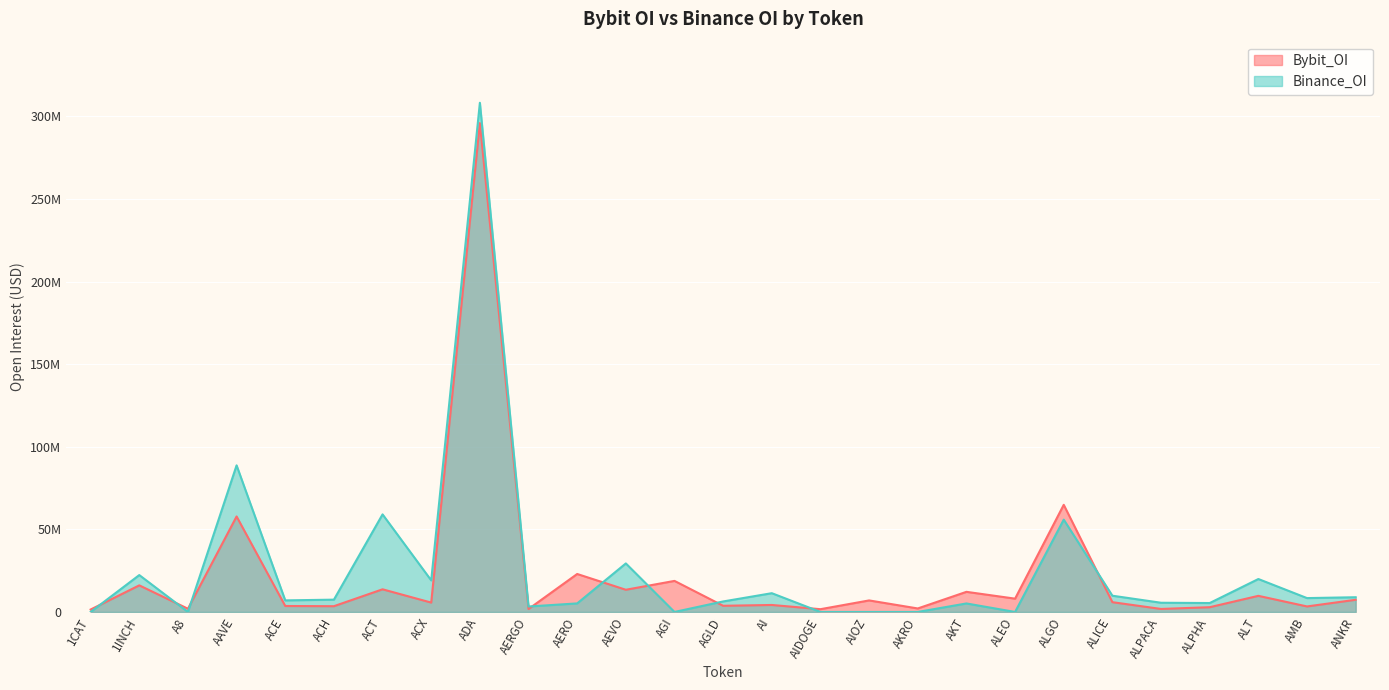

At which category does Binance_OI reach its first local valley?

A8